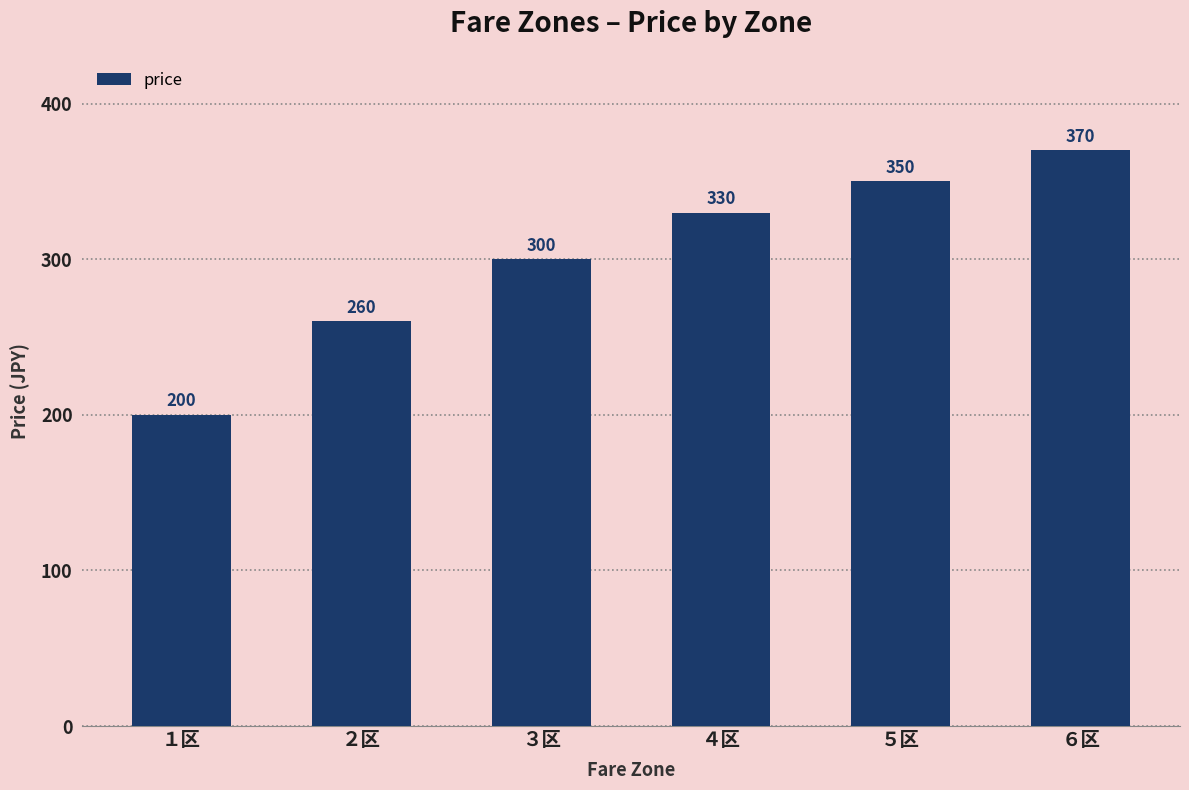

What is the smallest value displayed?

200